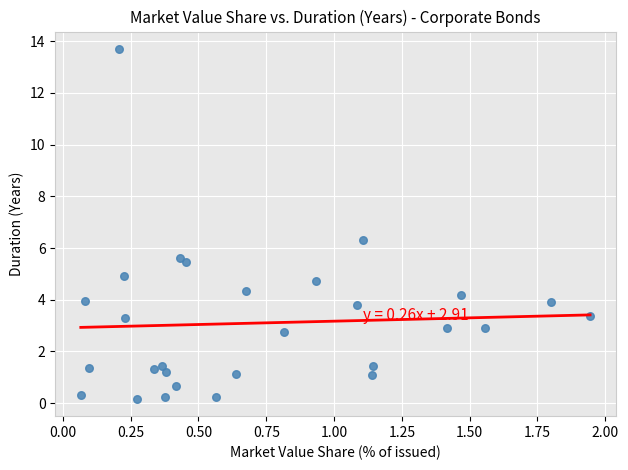

What is the range of Y values (max minus min)?

13.5